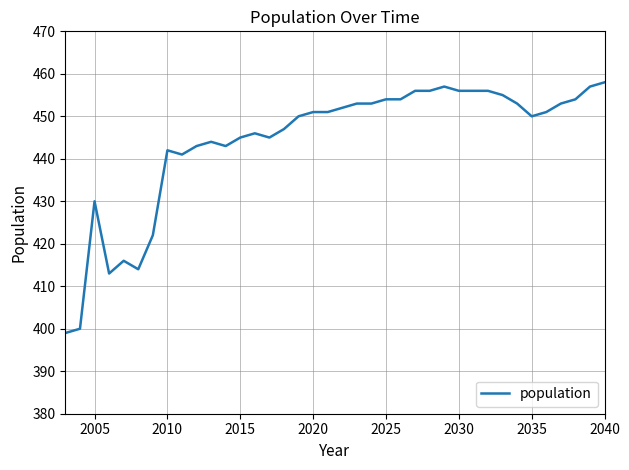

True or false: the data has more than 1 interior local peaks.

True